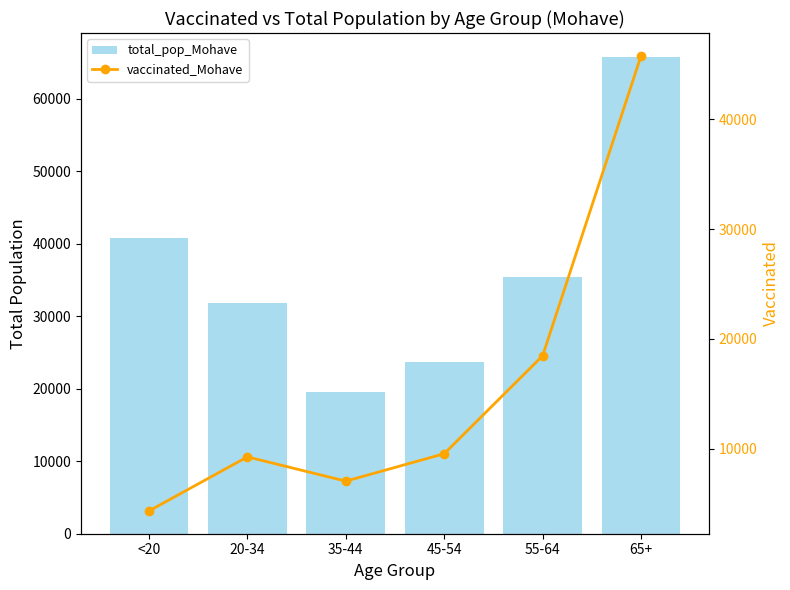

At which category is the sum across all series the highest?

65+